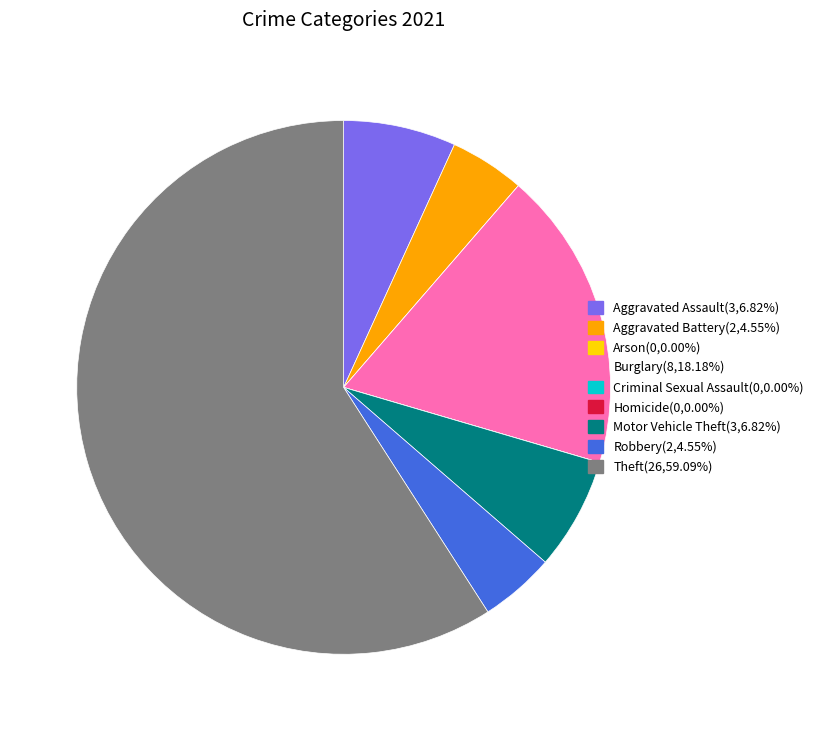

Do Aggravated Battery(2,4.55%) and Aggravated Assault(3,6.82%) together represent more than half of the pie?

No